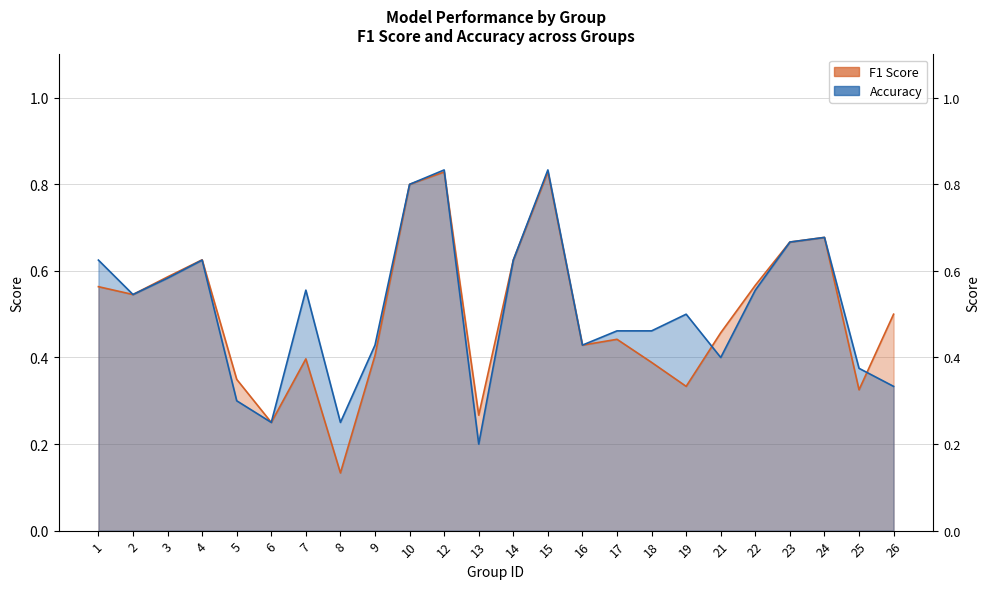

Which series has the largest range (max minus min)?

f1